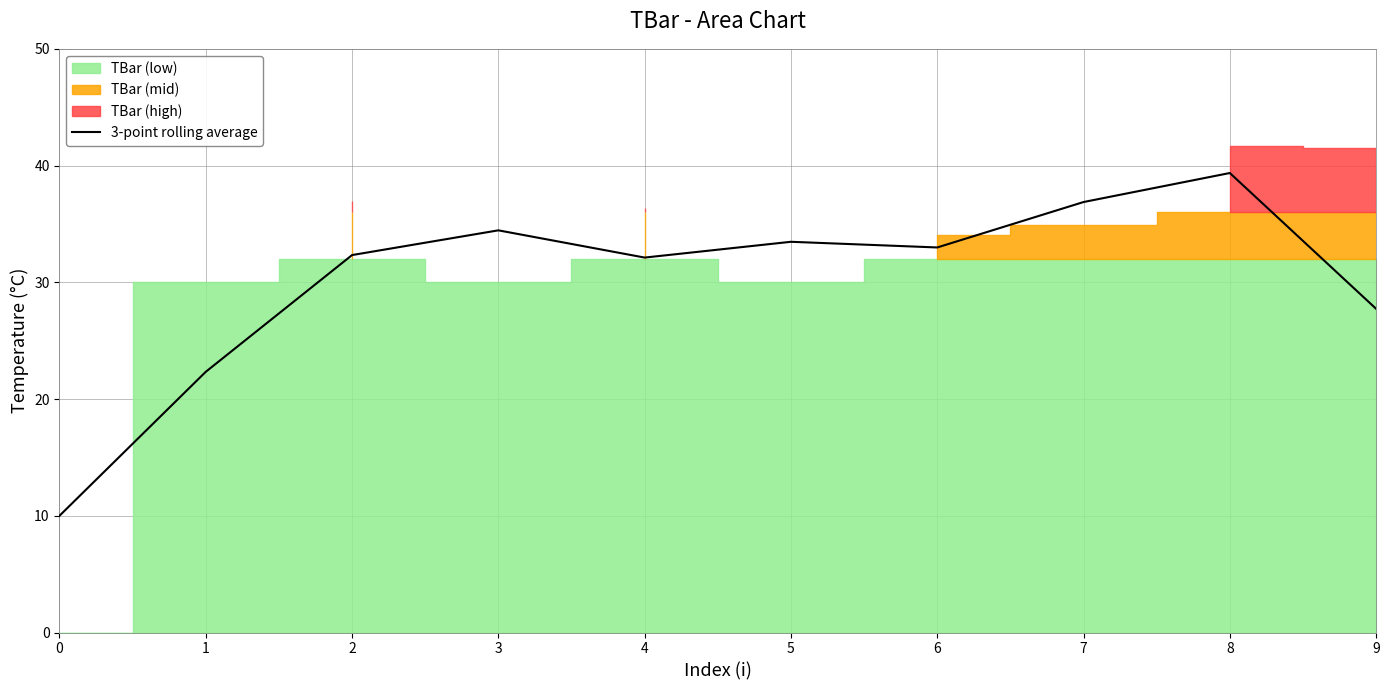

What is the maximum value for 3-point rolling average?

39.4